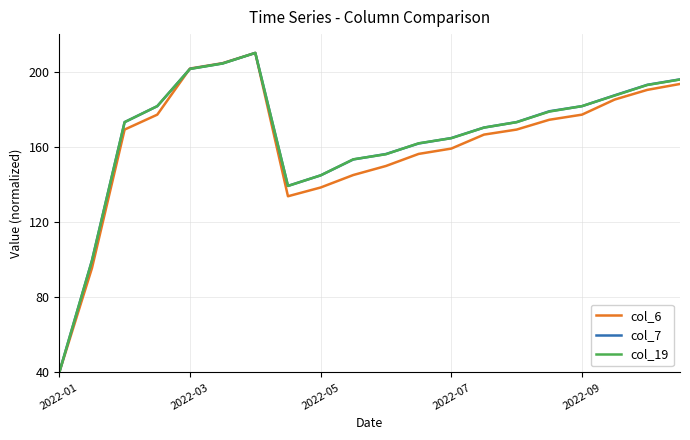

What is the minimum value shown in the chart?

40.0